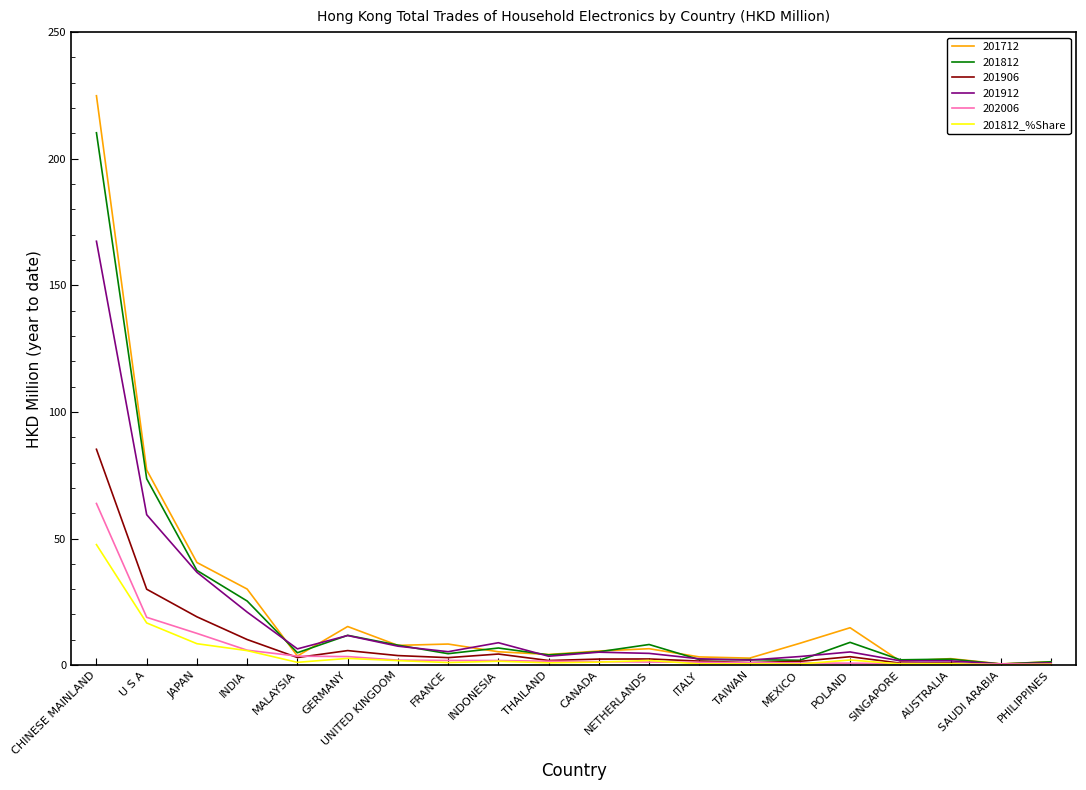

At which label does 201812 reach its peak?

CHINESE MAINLAND